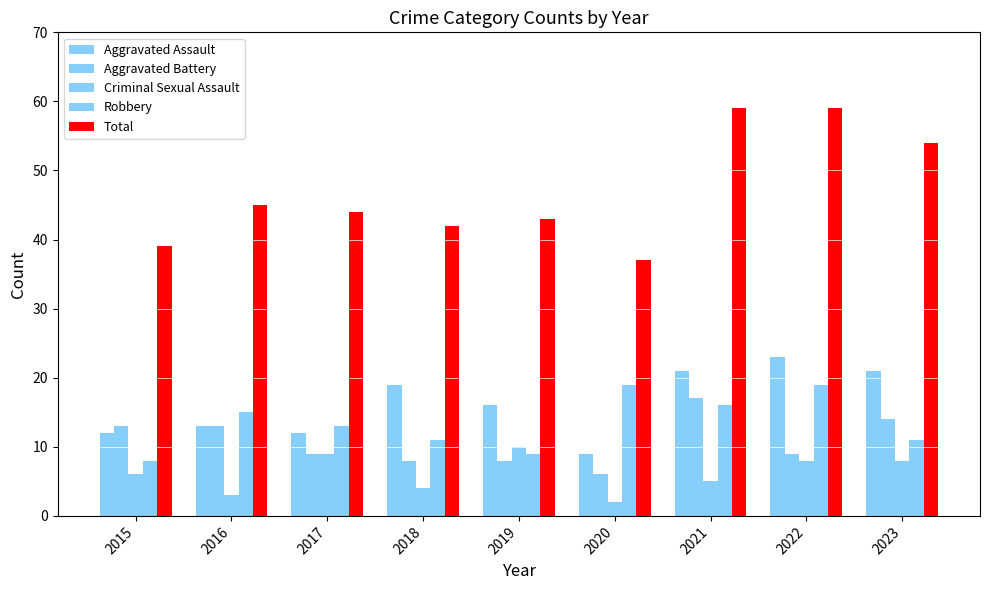

How many data points does each series have?

9